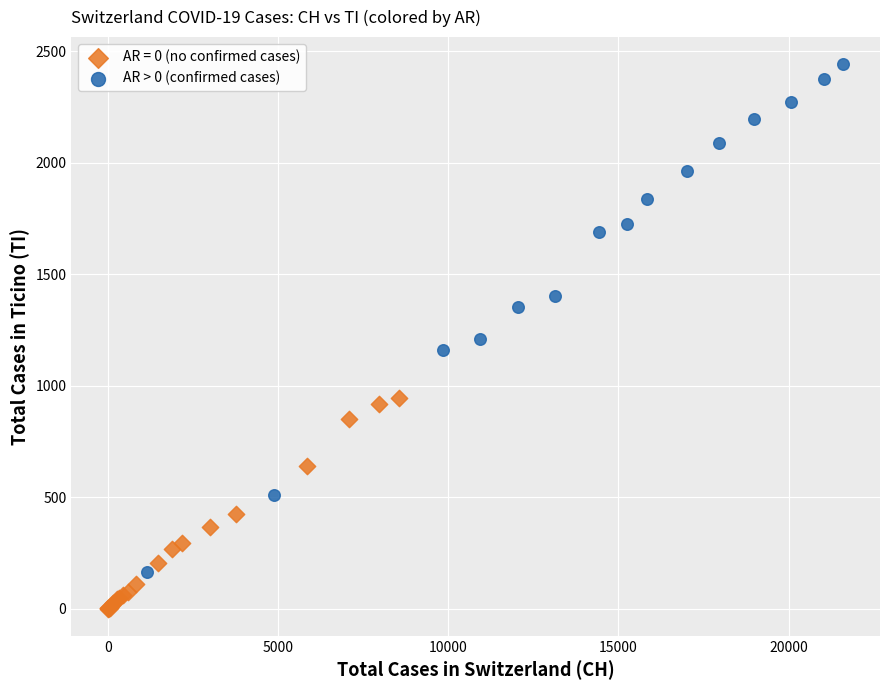

Which series contains the highest Y value?

AR > 0 (confirmed cases)